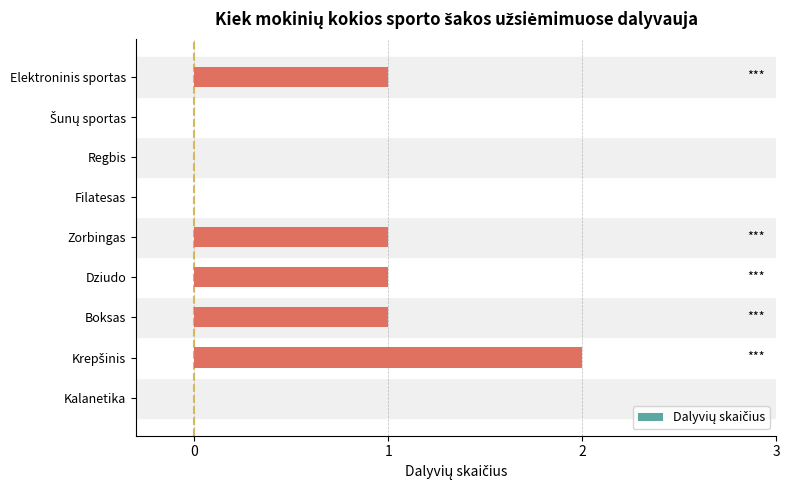

What is the change in value from Kalanetika to Dziudo?

+1